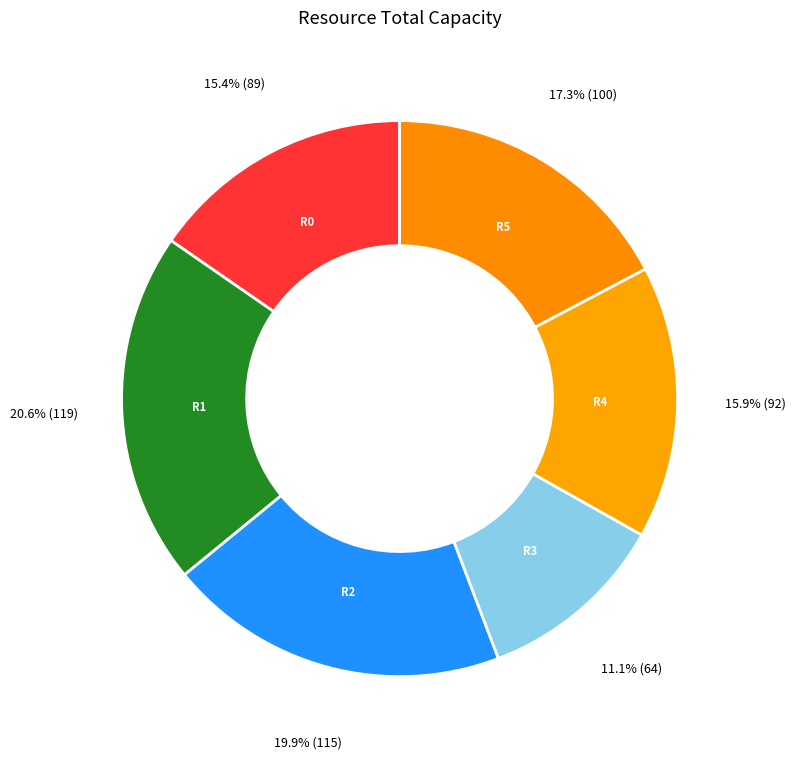

How many slices are in this pie chart?

6